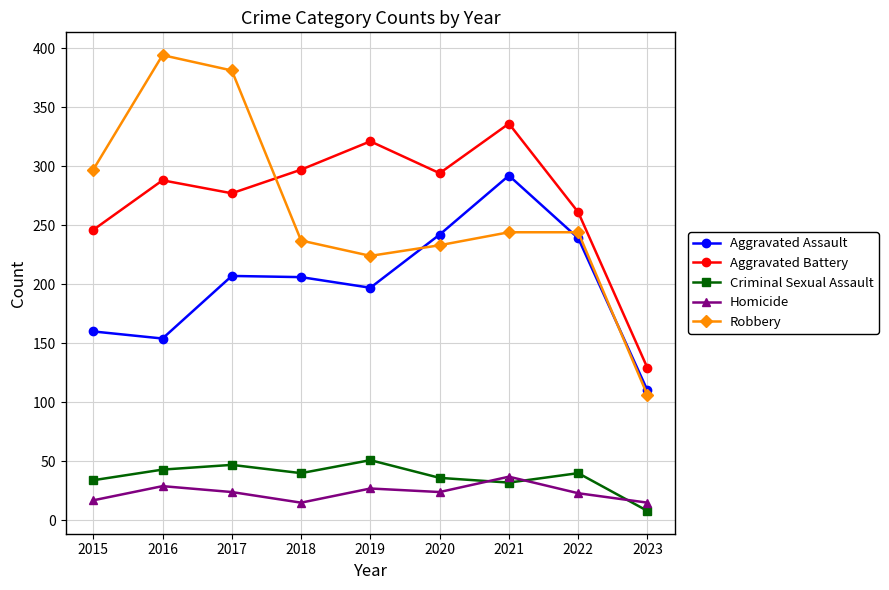

At which category does Robbery reach its first local valley?

2019